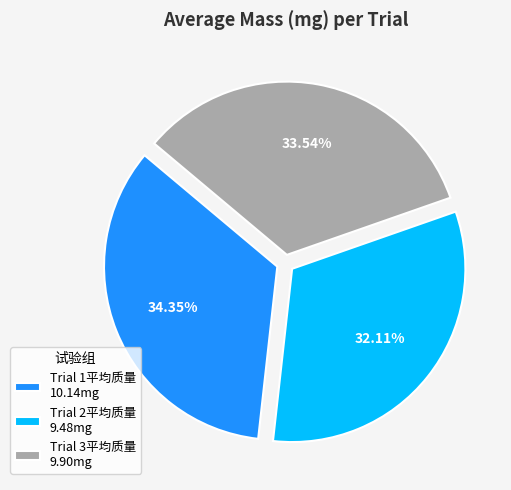

Count the number of slices in the pie.

3